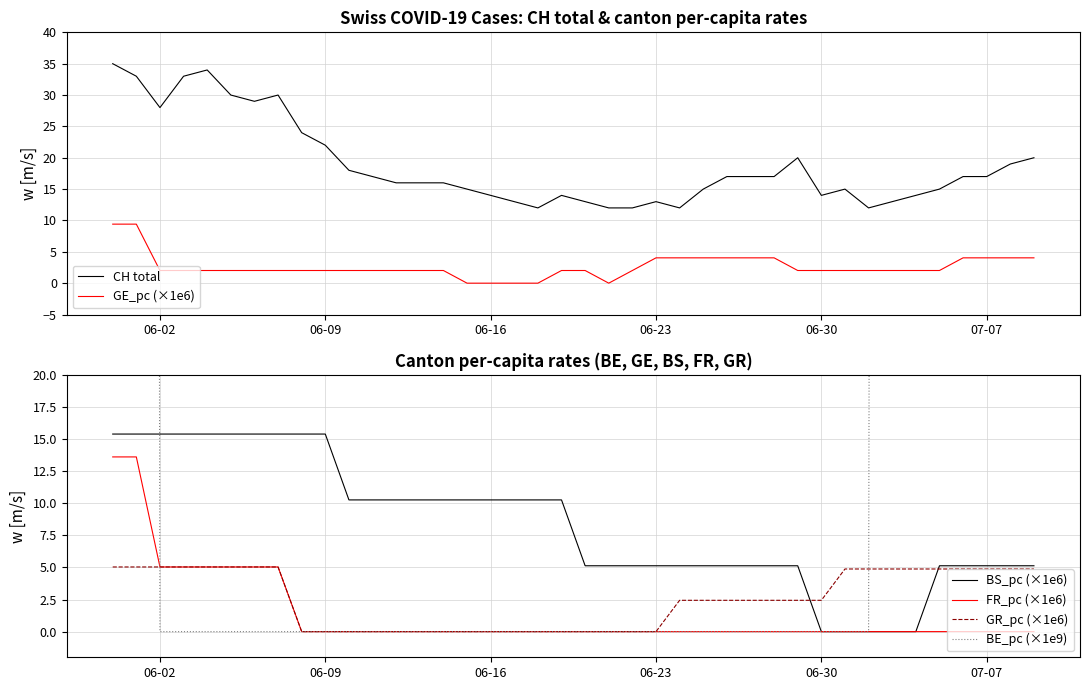

True or false: BE_pc (×1e9) has more than 1 points higher than both neighbors.

False